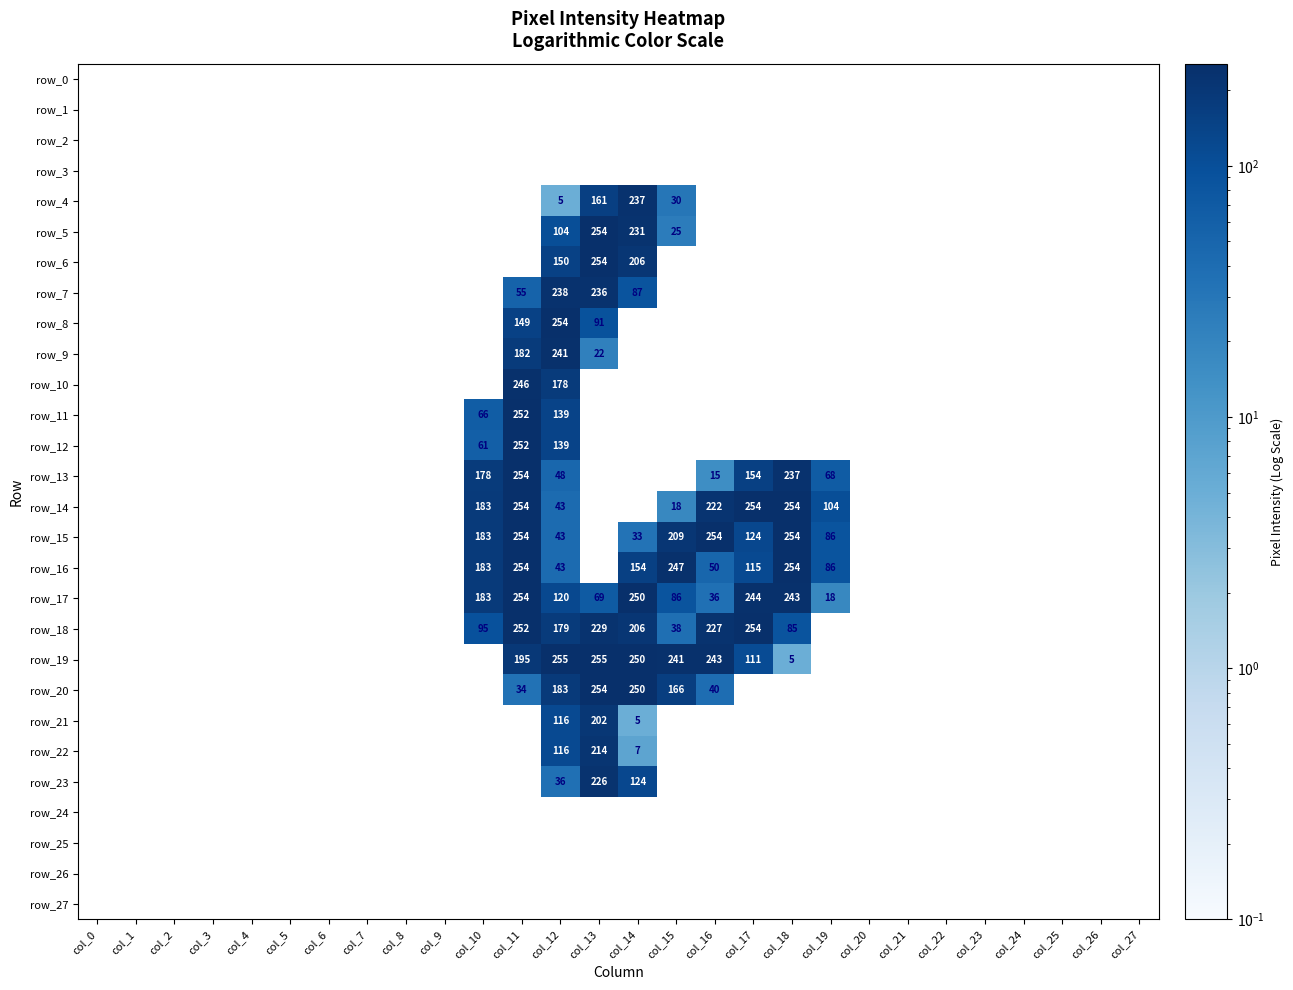

Reading right to left, extract all data points from this chart.

row_0: 0	0	0	0	0	0	0	0	0	0	0	0	0	0	0	0	0	0	0	0	0	0	0	0	0	0	0	0
row_1: 0	0	0	0	0	0	0	0	0	0	0	0	0	0	0	0	0	0	0	0	0	0	0	0	0	0	0	0
row_2: 0	0	0	0	0	0	0	0	0	0	0	0	0	0	0	0	0	0	0	0	0	0	0	0	0	0	0	0
row_3: 0	0	0	0	0	0	0	0	0	0	0	0	0	0	0	0	0	0	0	0	0	0	0	0	0	0	0	0
row_4: 0	0	0	0	0	0	0	0	0	0	0	0	30	237	161	5	0	0	0	0	0	0	0	0	0	0	0	0
row_5: 0	0	0	0	0	0	0	0	0	0	0	0	25	231	254	104	0	0	0	0	0	0	0	0	0	0	0	0
row_6: 0	0	0	0	0	0	0	0	0	0	0	0	0	206	254	150	0	0	0	0	0	0	0	0	0	0	0	0
row_7: 0	0	0	0	0	0	0	0	0	0	0	0	0	87	236	238	55	0	0	0	0	0	0	0	0	0	0	0
row_8: 0	0	0	0	0	0	0	0	0	0	0	0	0	0	91	254	149	0	0	0	0	0	0	0	0	0	0	0
row_9: 0	0	0	0	0	0	0	0	0	0	0	0	0	0	22	241	182	0	0	0	0	0	0	0	0	0	0	0
row_10: 0	0	0	0	0	0	0	0	0	0	0	0	0	0	0	178	246	0	0	0	0	0	0	0	0	0	0	0
row_11: 0	0	0	0	0	0	0	0	0	0	0	0	0	0	0	139	252	66	0	0	0	0	0	0	0	0	0	0
row_12: 0	0	0	0	0	0	0	0	0	0	0	0	0	0	0	139	252	61	0	0	0	0	0	0	0	0	0	0
row_13: 0	0	0	0	0	0	0	0	68	237	154	15	0	0	0	48	254	178	0	0	0	0	0	0	0	0	0	0
row_14: 0	0	0	0	0	0	0	0	104	254	254	222	18	0	0	43	254	183	0	0	0	0	0	0	0	0	0	0
row_15: 0	0	0	0	0	0	0	0	86	254	124	254	209	33	0	43	254	183	0	0	0	0	0	0	0	0	0	0
row_16: 0	0	0	0	0	0	0	0	86	254	115	50	247	154	0	43	254	183	0	0	0	0	0	0	0	0	0	0
row_17: 0	0	0	0	0	0	0	0	18	243	244	36	86	250	69	120	254	183	0	0	0	0	0	0	0	0	0	0
row_18: 0	0	0	0	0	0	0	0	0	85	254	227	38	206	229	179	252	95	0	0	0	0	0	0	0	0	0	0
row_19: 0	0	0	0	0	0	0	0	0	5	111	243	241	250	255	255	195	0	0	0	0	0	0	0	0	0	0	0
row_20: 0	0	0	0	0	0	0	0	0	0	0	40	166	250	254	183	34	0	0	0	0	0	0	0	0	0	0	0
row_21: 0	0	0	0	0	0	0	0	0	0	0	0	0	5	202	116	0	0	0	0	0	0	0	0	0	0	0	0
row_22: 0	0	0	0	0	0	0	0	0	0	0	0	0	7	214	116	0	0	0	0	0	0	0	0	0	0	0	0
row_23: 0	0	0	0	0	0	0	0	0	0	0	0	0	124	226	36	0	0	0	0	0	0	0	0	0	0	0	0
row_24: 0	0	0	0	0	0	0	0	0	0	0	0	0	0	0	0	0	0	0	0	0	0	0	0	0	0	0	0
row_25: 0	0	0	0	0	0	0	0	0	0	0	0	0	0	0	0	0	0	0	0	0	0	0	0	0	0	0	0
row_26: 0	0	0	0	0	0	0	0	0	0	0	0	0	0	0	0	0	0	0	0	0	0	0	0	0	0	0	0
row_27: 0	0	0	0	0	0	0	0	0	0	0	0	0	0	0	0	0	0	0	0	0	0	0	0	0	0	0	0